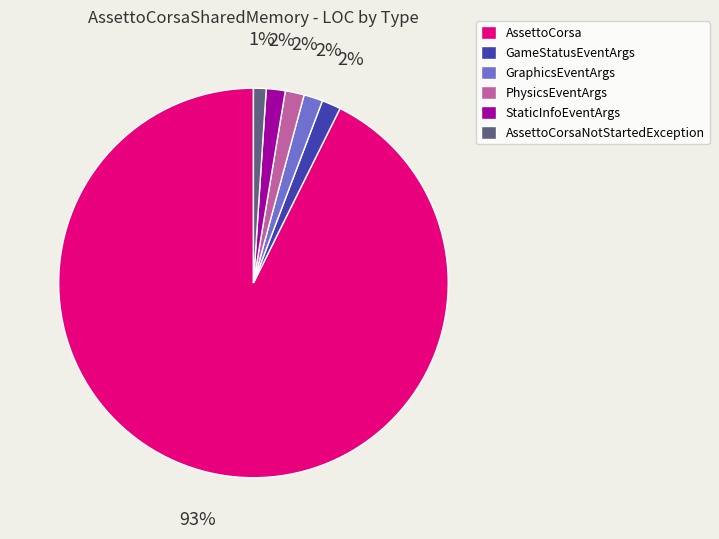

What is the ratio of the value at GameStatusEventArgs to the value at AssettoCorsa?

0.0